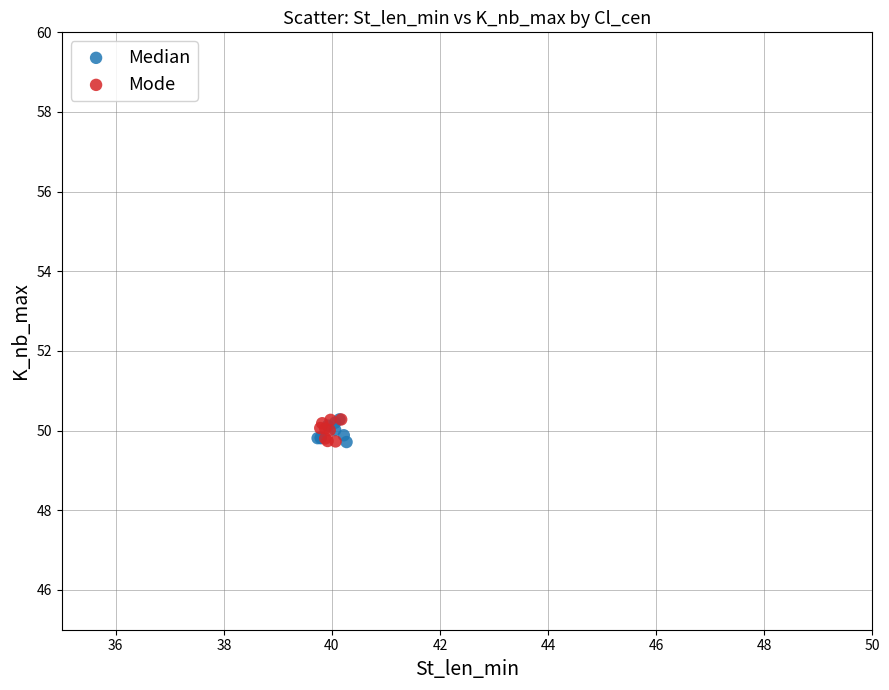

What are all the series names shown in the legend?

Median, Mode